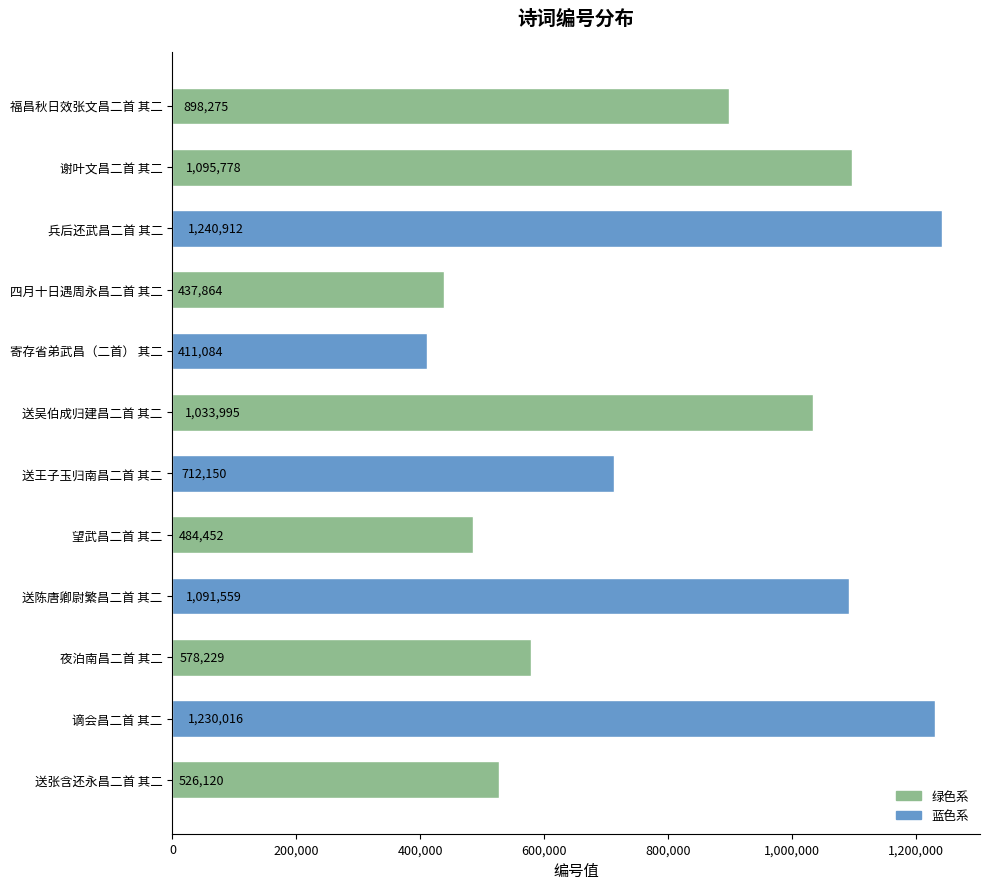

What is the ratio of the value at 送陈唐卿尉繁昌二首 其二 to the value at 夜泊南昌二首 其二?

1.9